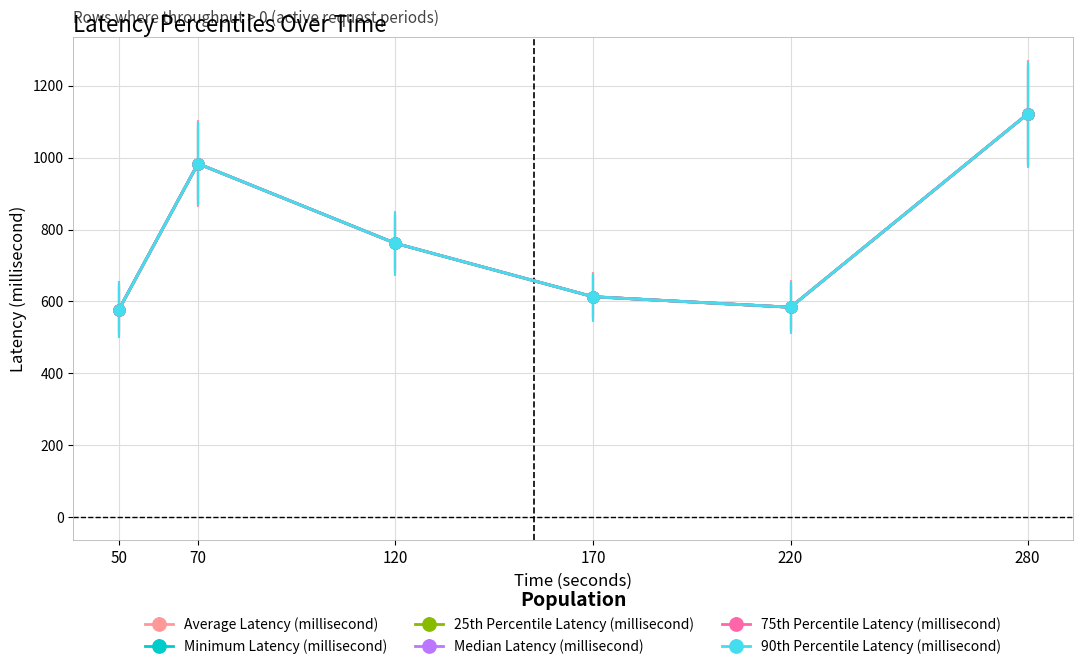

At which label does Minimum Latency (millisecond) reach its minimum?

50